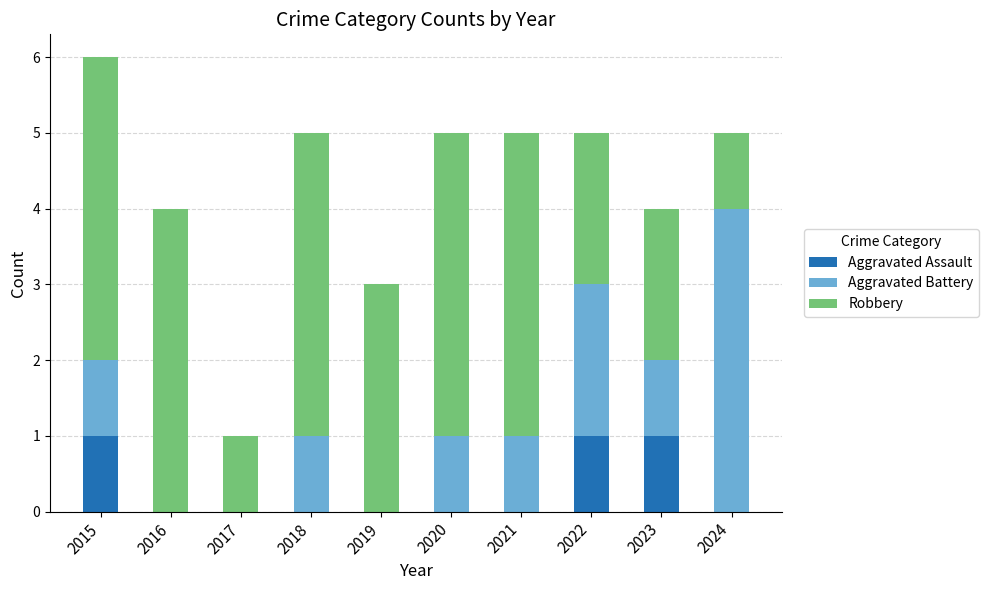

What is the total value across all series at 2015?

6